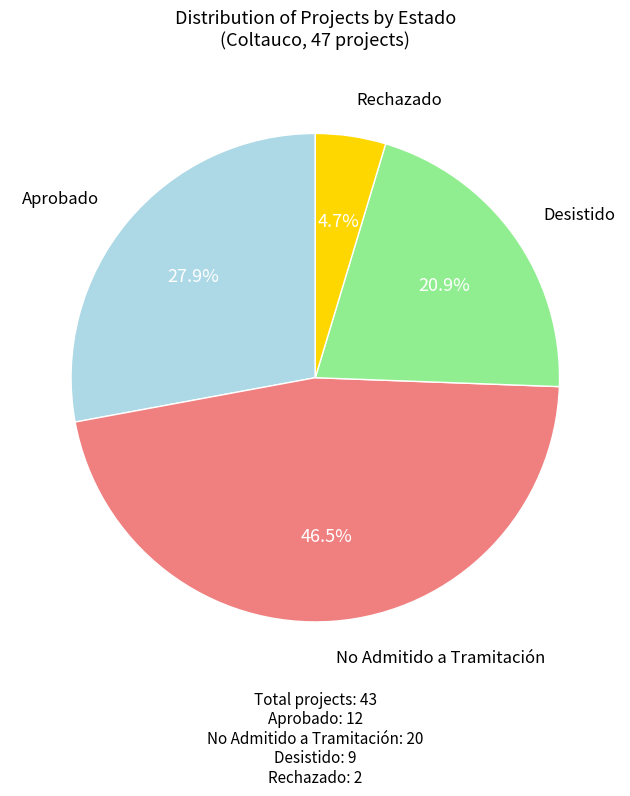

How many segments does this pie chart have?

4